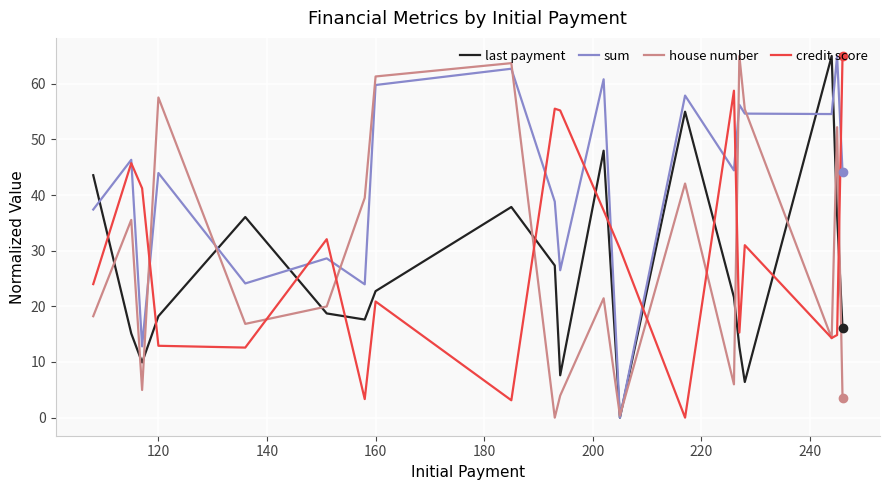

Which series has the largest total across all categories?

sum